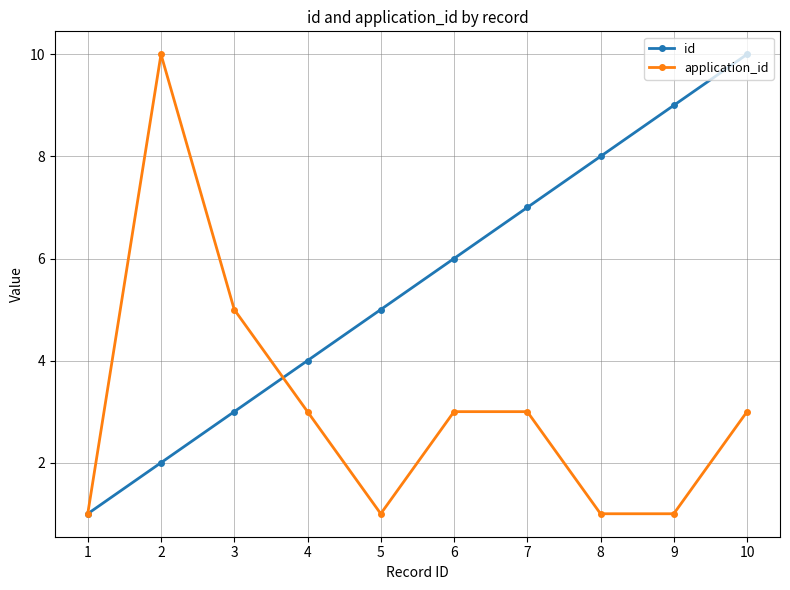

Is it true that id equals 4 at 6?

False